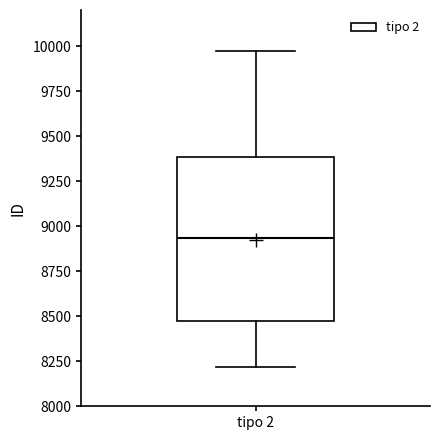

Read this box plot against the y-axis: the position of the median line, the range covered by the box, and the ends of both whiskers. The values are not printed on the chart, so give them approximately, as read against the axis.

median 8950, box 8450 to 9400, whiskers 8200 to 9950